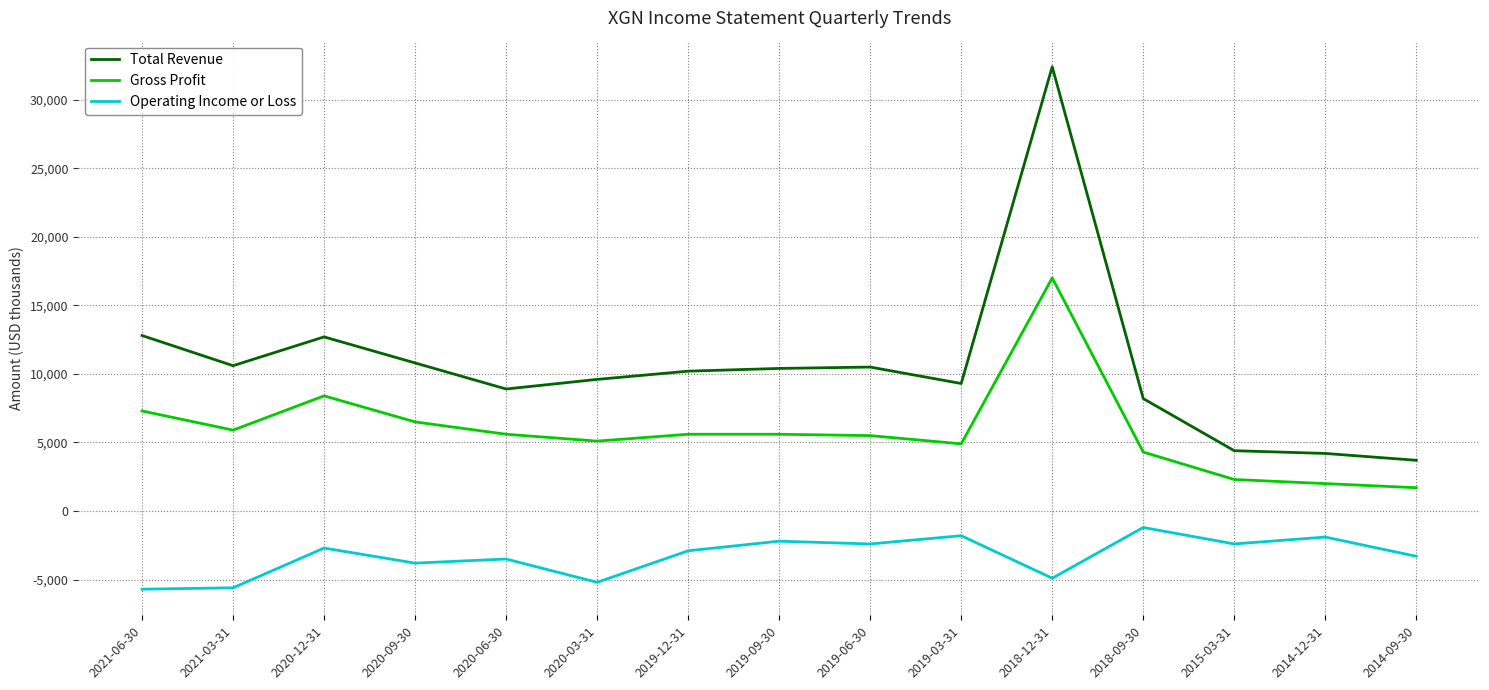

What position from the right is 2018-12-31?

5